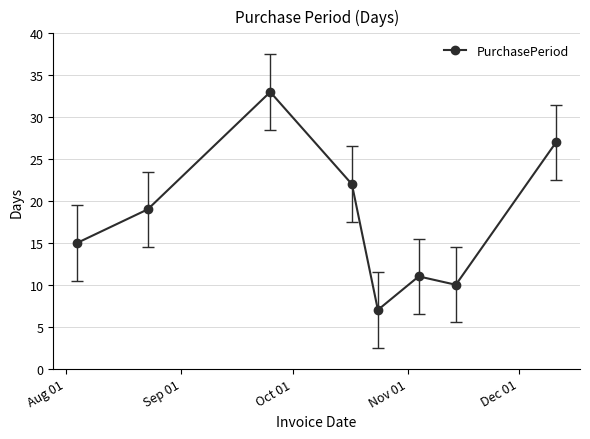

What is the sum of all values?

144